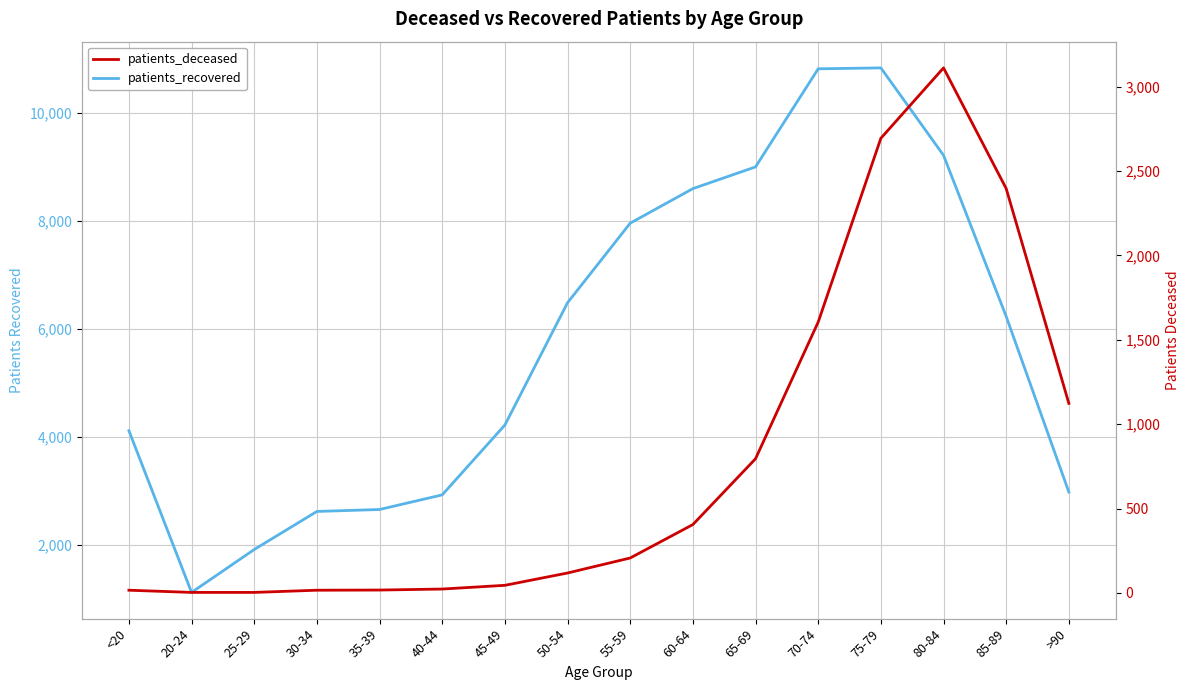

What are all the series names shown in the legend?

patients_recovered, patients_deceased